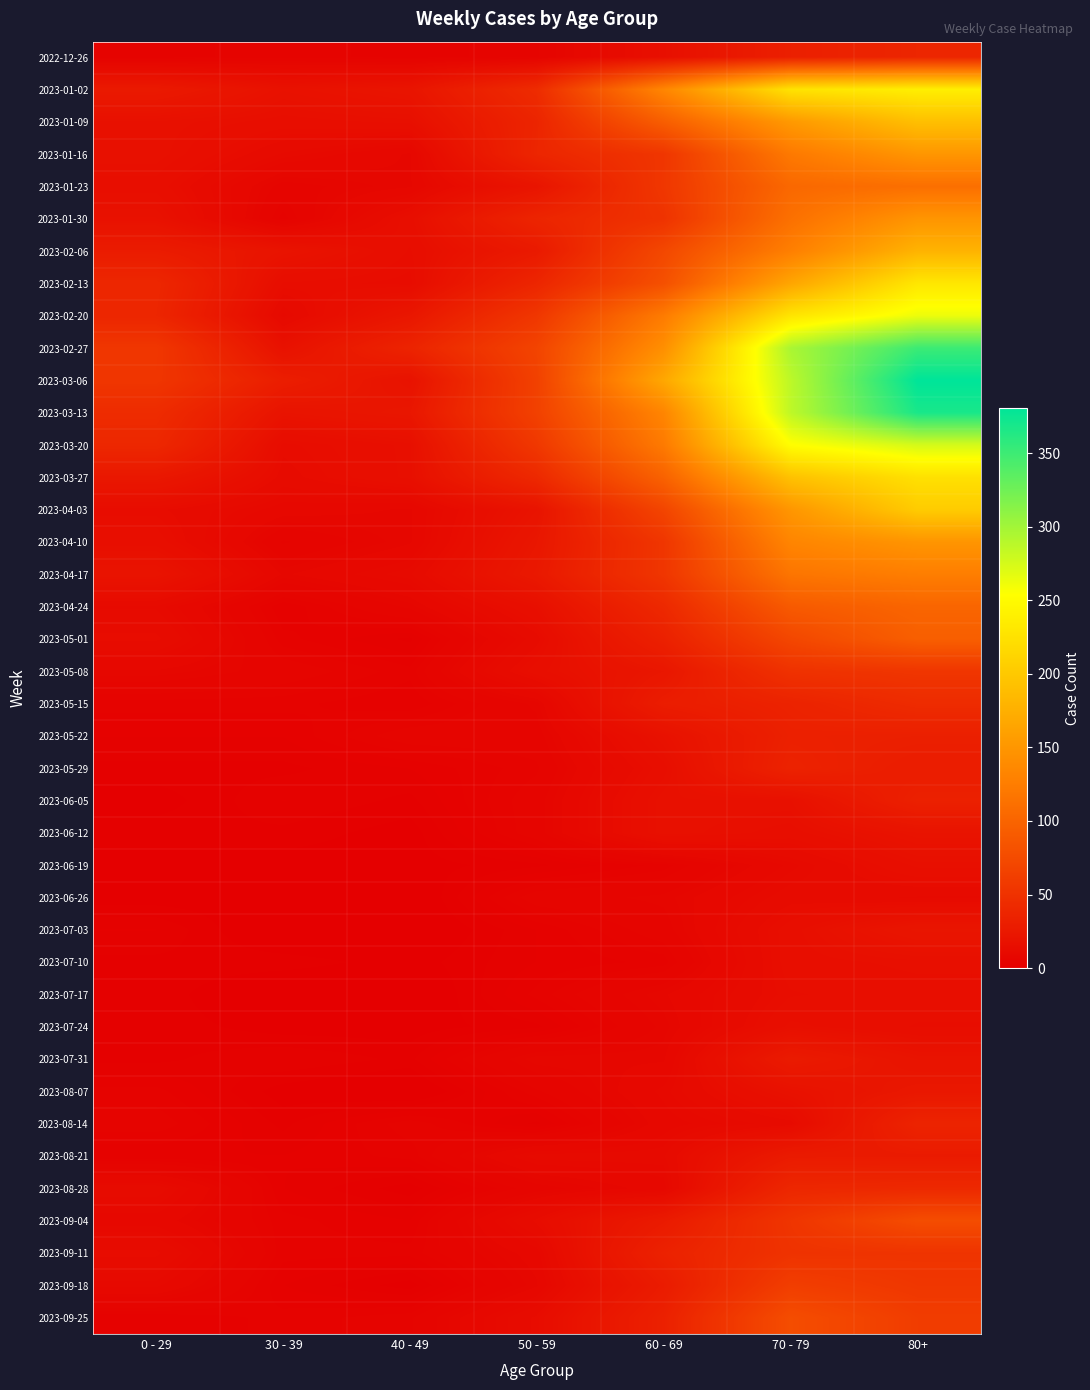

At 80+, list the series in order from smallest to largest.

2023-06-26, 2023-07-24, 2023-07-17, 2023-06-19, 2023-07-10, 2023-06-12, 2023-07-31, 2023-07-03, 2023-08-07, 2023-08-21, 2023-05-29, 2023-05-22, 2023-06-05, 2023-08-14, 2022-12-26, 2023-08-28, 2023-05-15, 2023-09-11, 2023-05-08, 2023-09-18, 2023-09-25, 2023-09-04, 2023-05-01, 2023-04-24, 2023-01-23, 2023-04-17, 2023-01-30, 2023-04-10, 2023-01-16, 2023-02-06, 2023-01-09, 2023-04-03, 2023-03-27, 2023-02-13, 2023-01-02, 2023-02-20, 2023-03-20, 2023-02-27, 2023-03-13, 2023-03-06